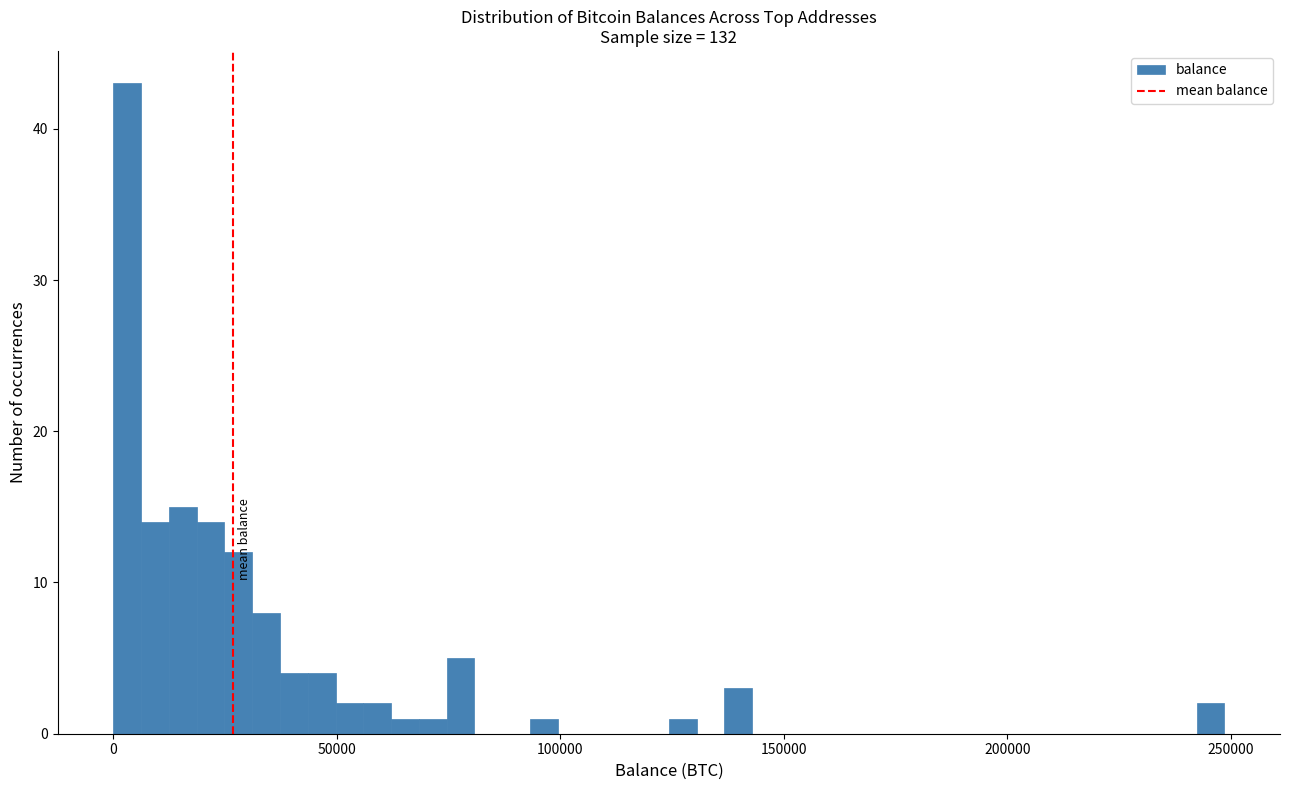

Read against the x-axis, roughly where is the centre of the tallest bar?

5000